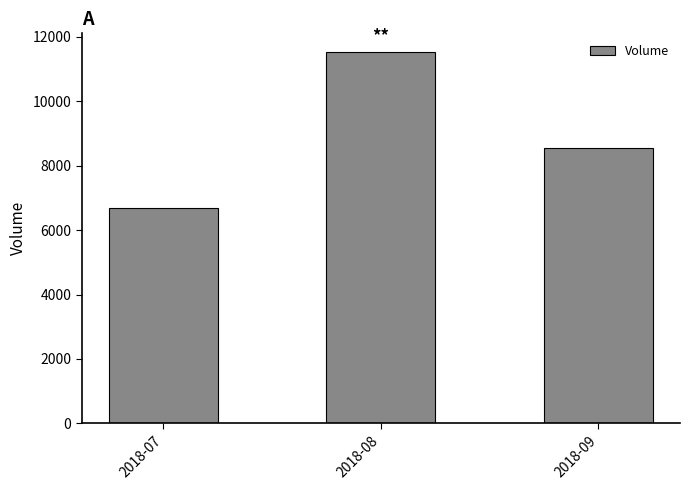

What is the value of the 1st bar from the left?

6686.5